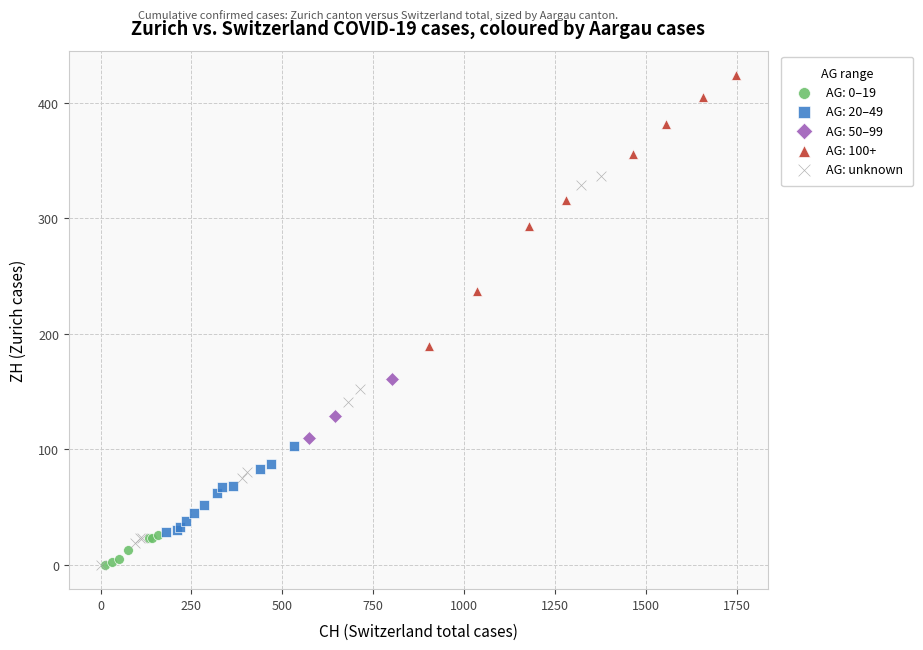

Which series reaches the maximum Y coordinate?

AG: 100+